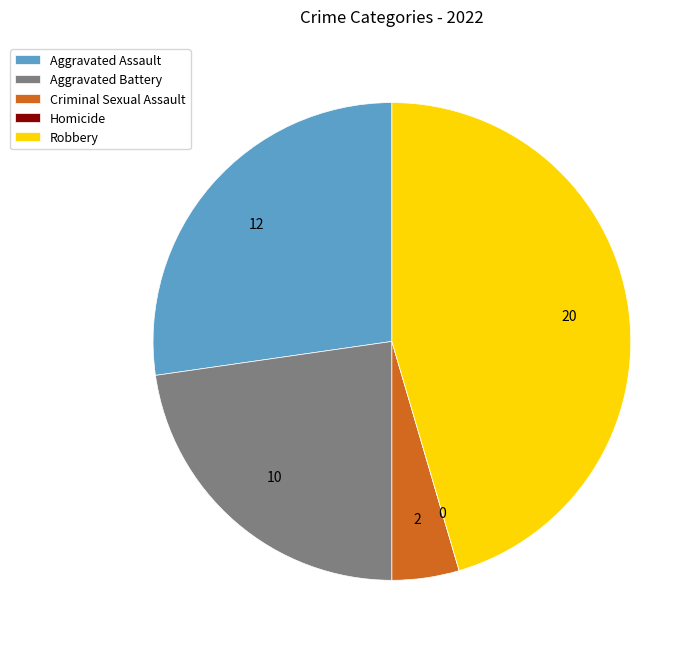

Is Robbery the majority of the pie?

No